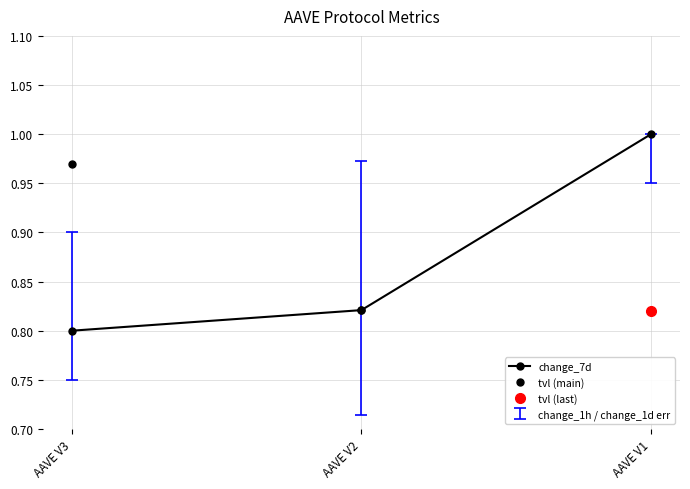

How many categories are shown in the chart?

3